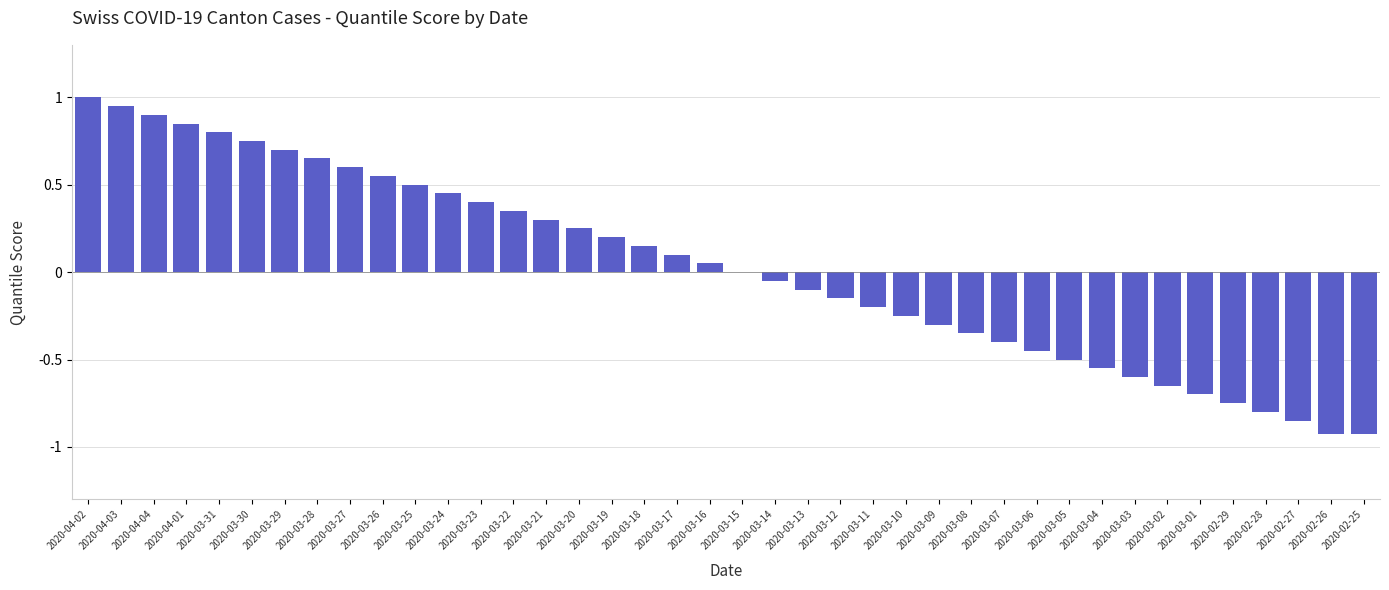

At which category does the chart reach its peak across all series?

2020-04-02